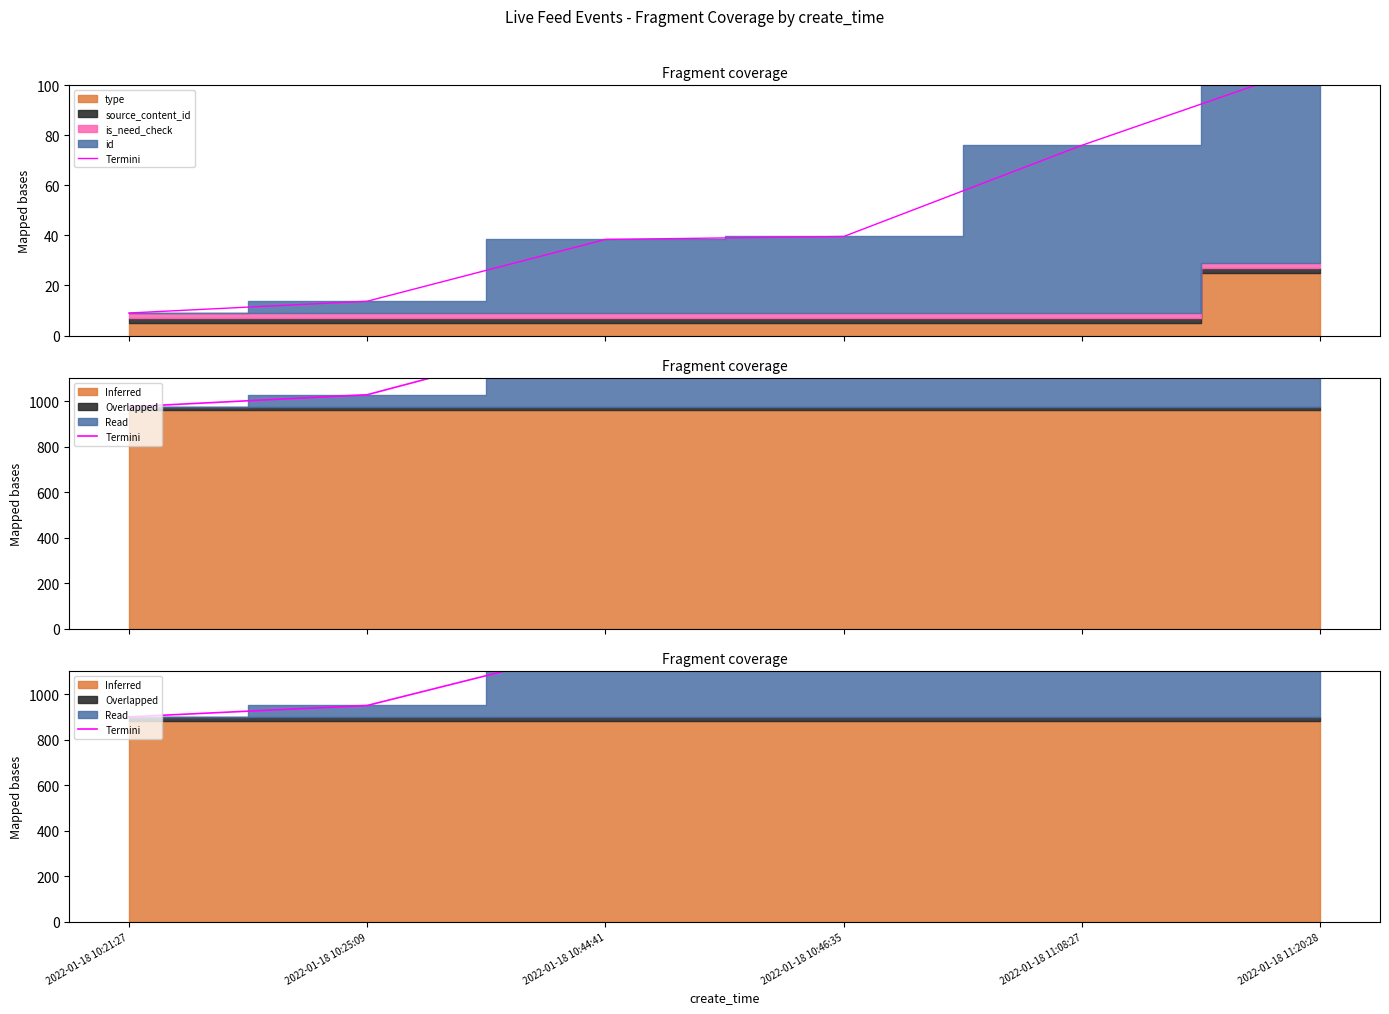

What is the greatest value displayed?

1750.0